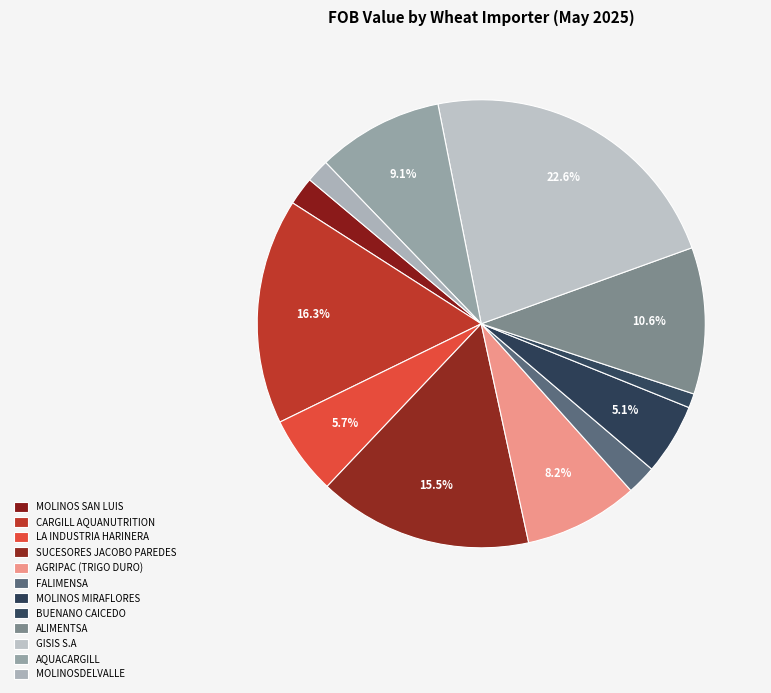

What percentage is the GISIS S.A slice, to the nearest percent?

23%